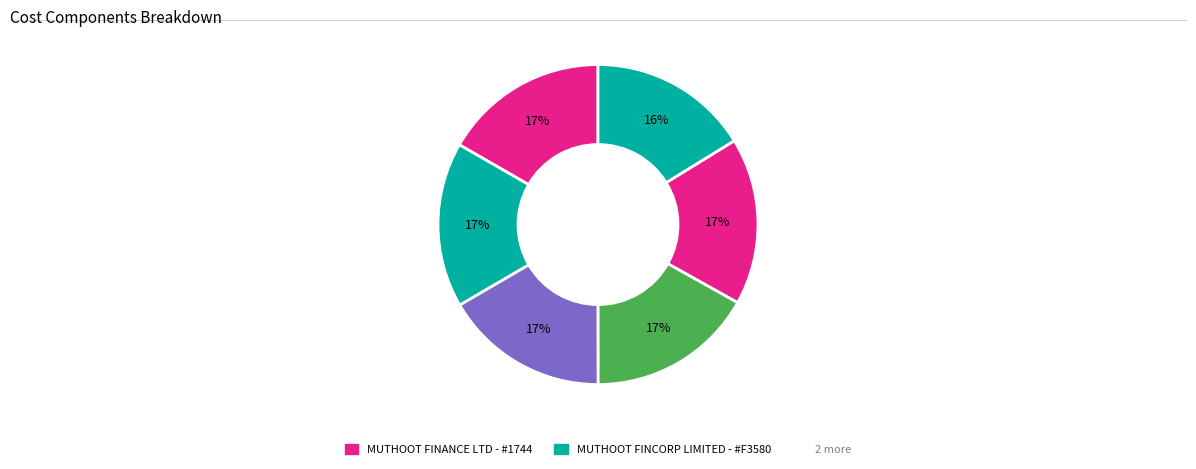

Which category has the biggest portion of the pie?

KOSAMATTAM FINANCE LIMITED - #1169